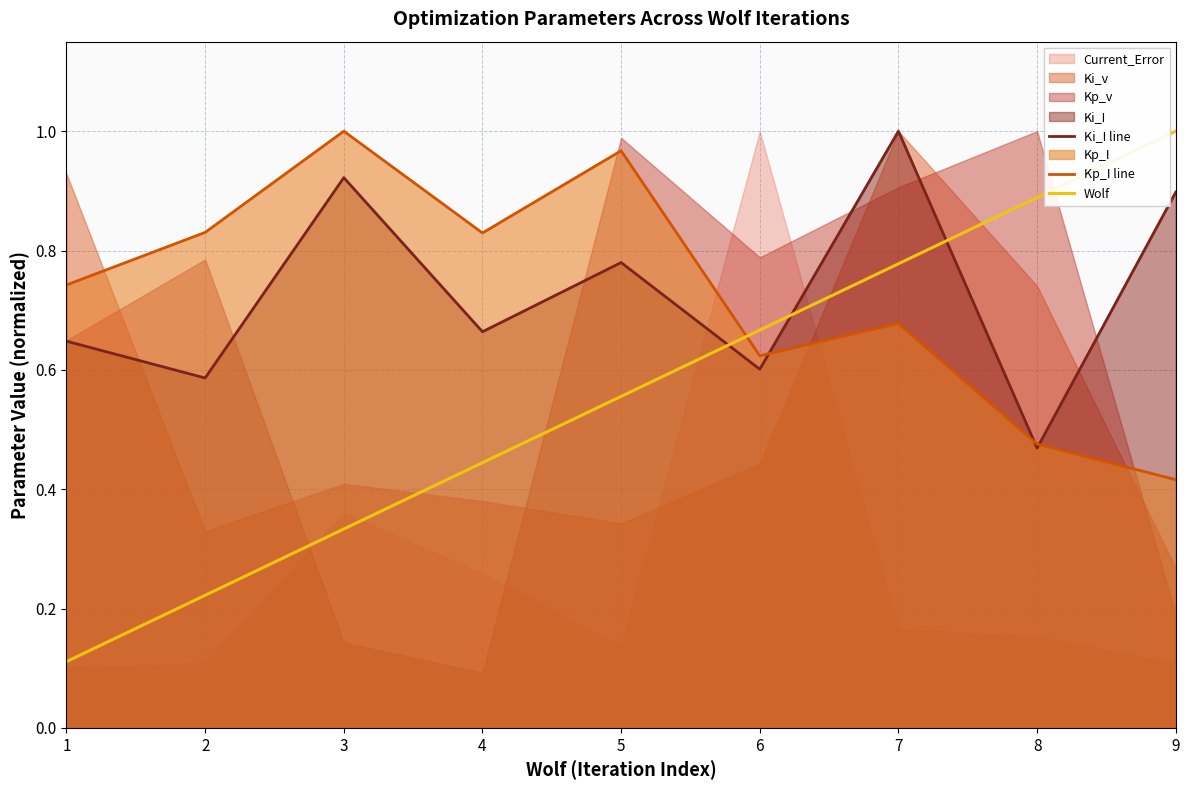

True or false: Wolf has a value of 1.7 at 9.

False